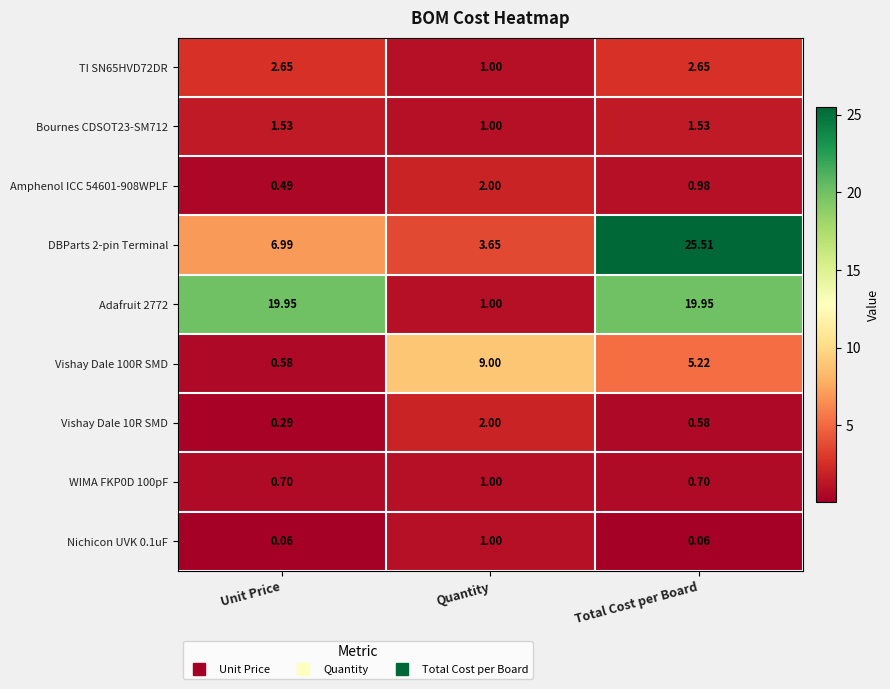

At which label does Vishay Dale 10R SMD reach its peak?

Quantity